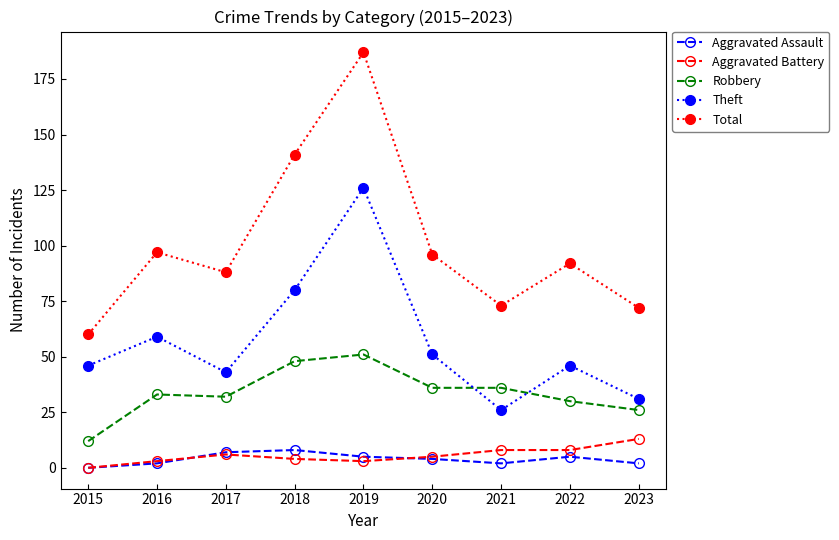

Is it true that Robbery equals 13 at 2017?

False